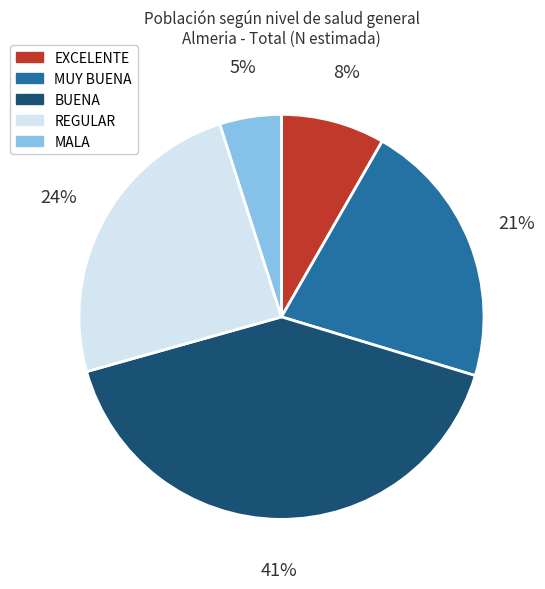

What is the ratio of the value at REGULAR to the value at BUENA?

0.6